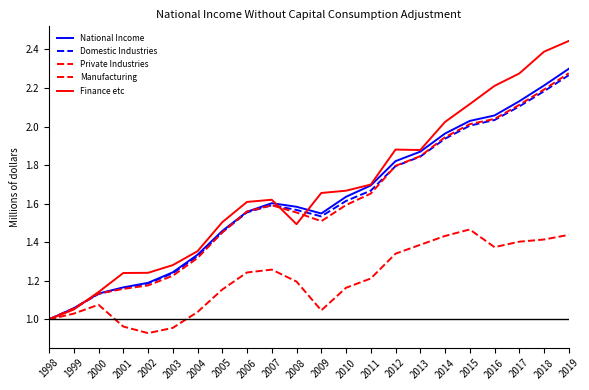

Does the chart display data point markers on the line(s)?

No